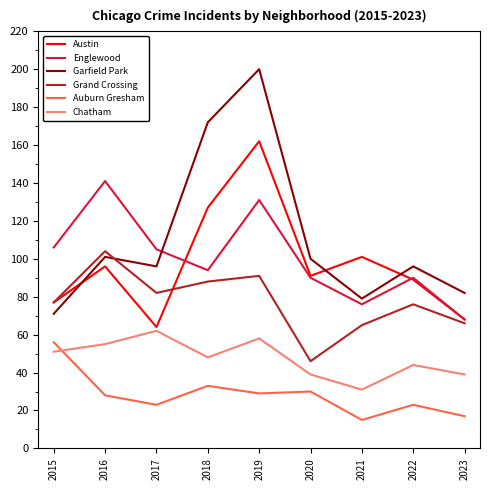

True or false: Auburn Gresham and Chatham cross at least once.

True